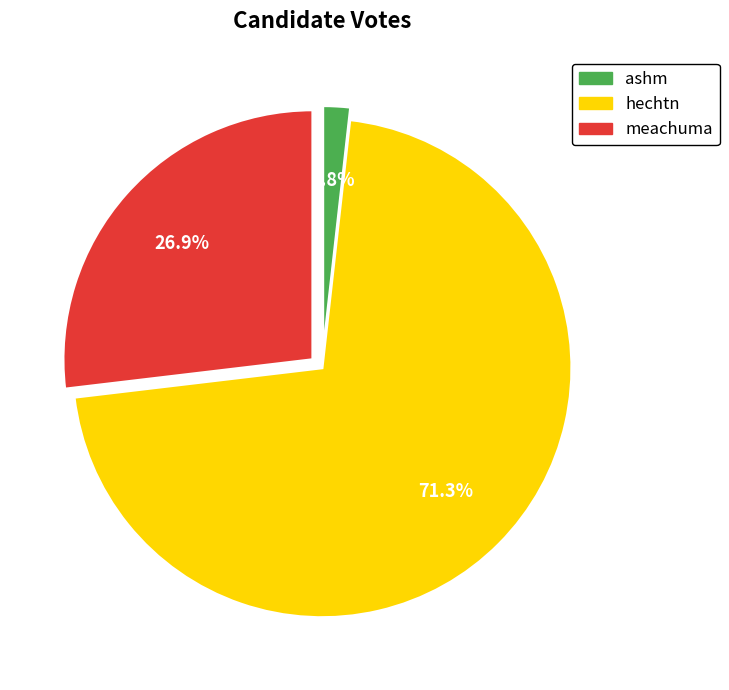

What is the ratio of the value at meachuma to the value at hechtn?

0.4